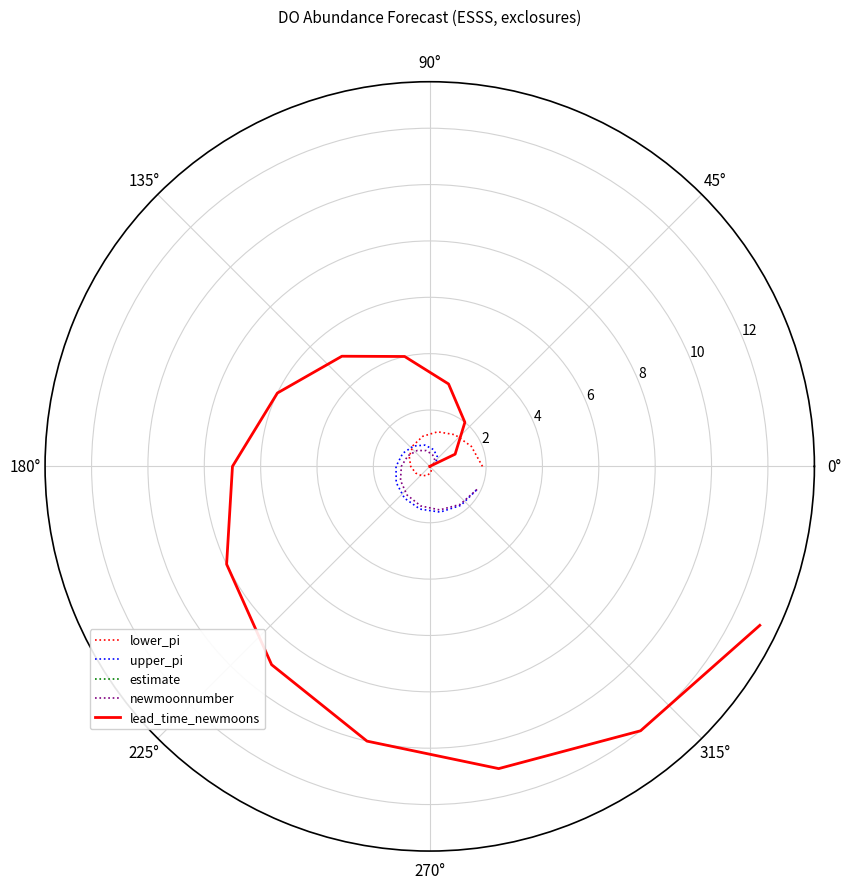

Which series has the widest spread of values?

lead_time_newmoons